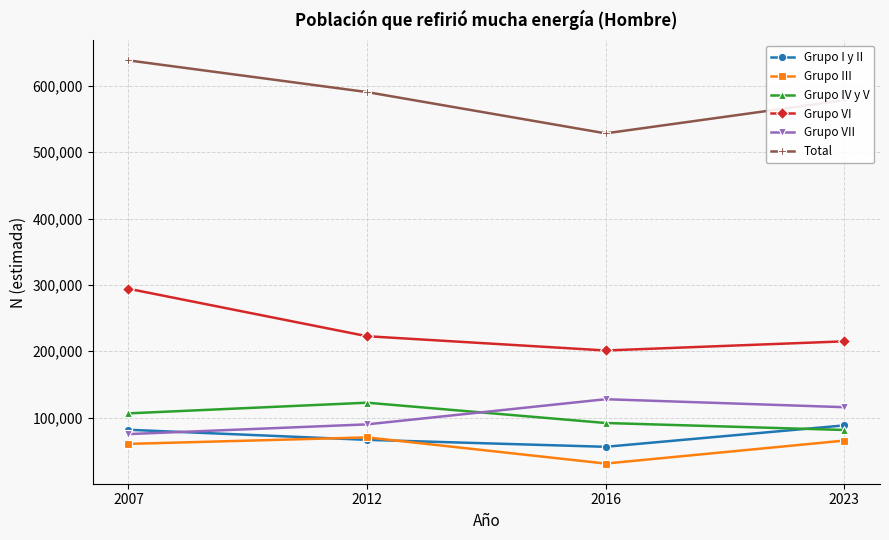

What is the value of the Grupo I y II point at the 3rd from the left?

55954